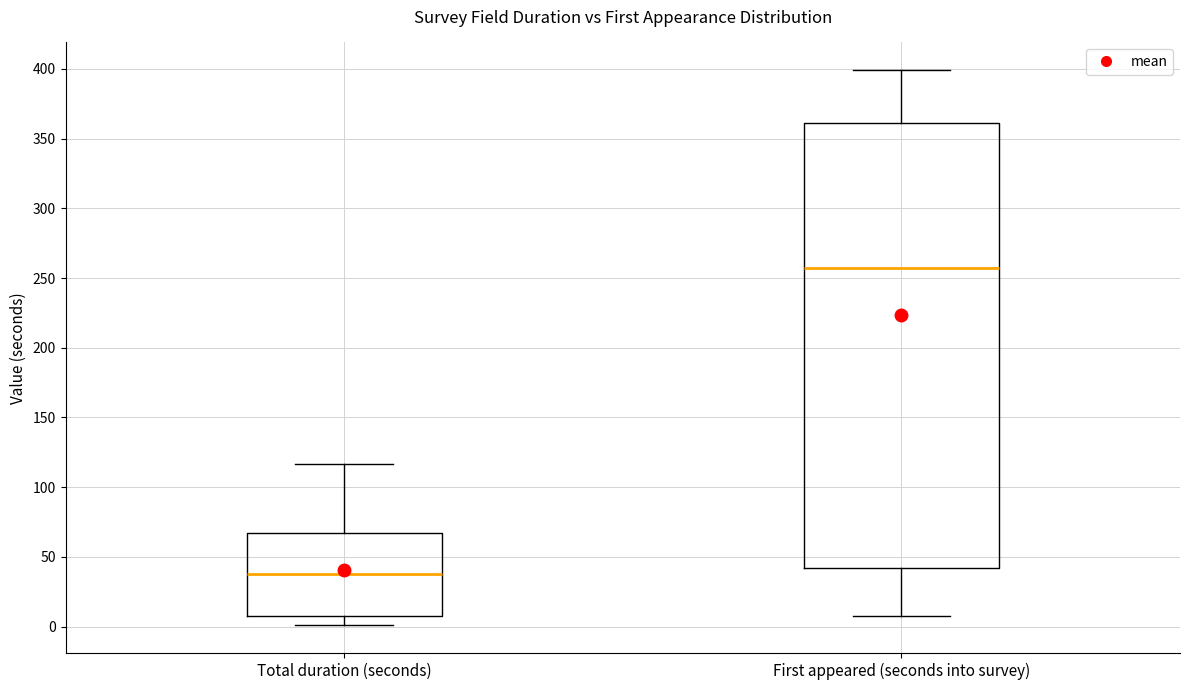

Reading left to right, read every box against the y-axis: the position of its median line, the range the box covers, and the ends of its whiskers. The values are not printed on the chart, so give them approximately, as read against the axis.

Total duration (seconds): median 40, box 10 to 65, whiskers 0 to 115
First appeared (seconds into survey): median 255, box 40 to 360, whiskers 10 to 400